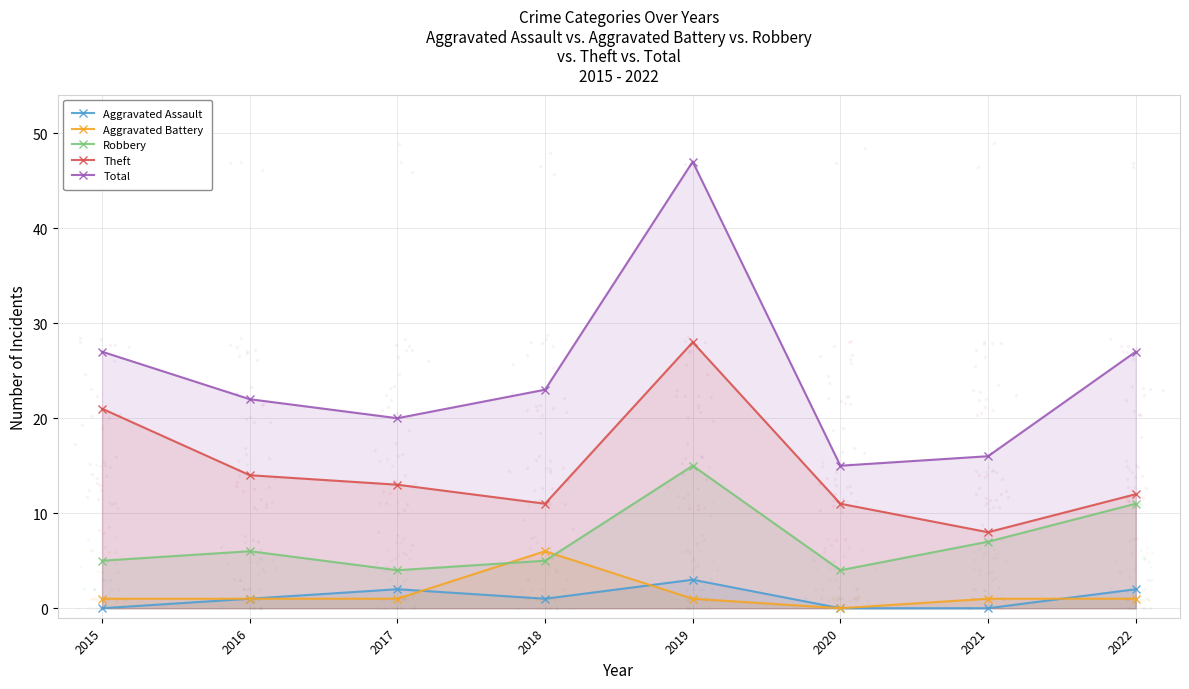

Is the value of Robbery at 2015 greater than the value of Theft at 2015?

No